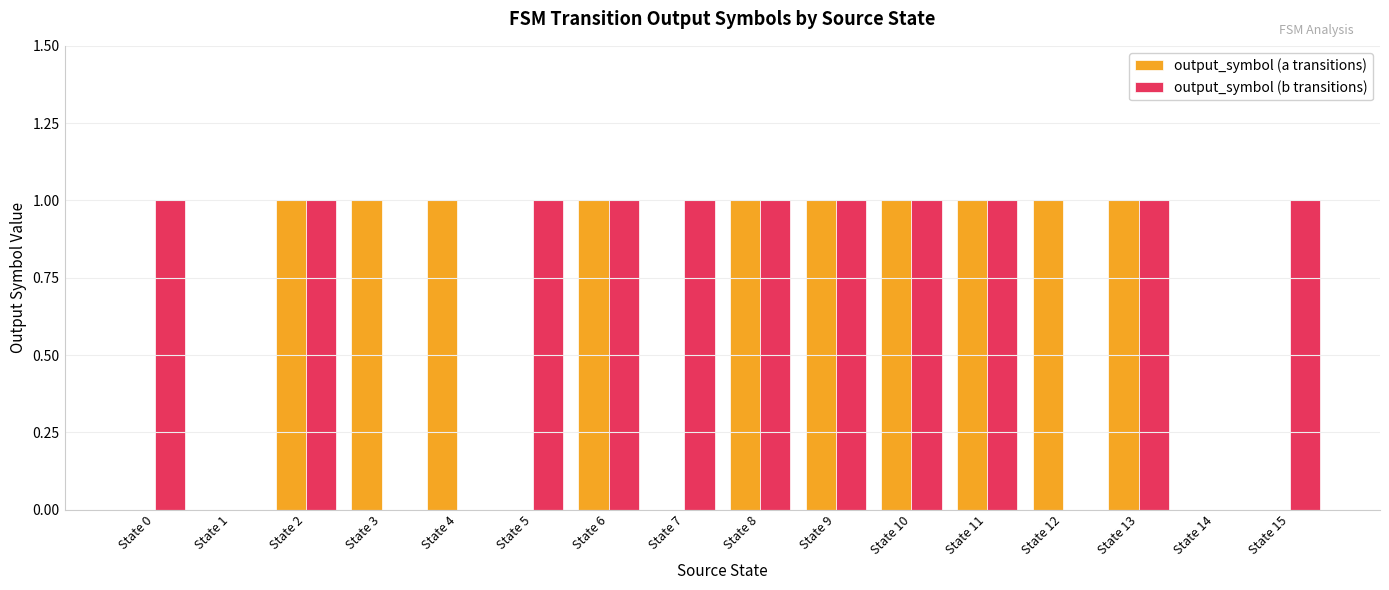

Count the output_symbol (b transitions) values in the range 0 to 1.

16